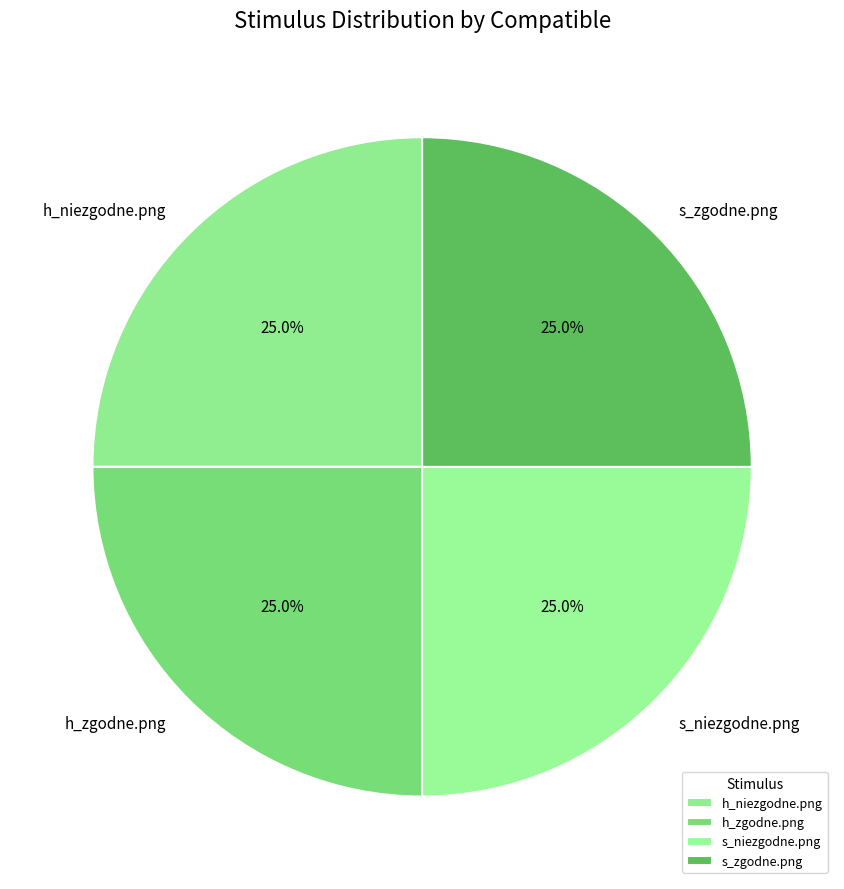

What percentage is NOT represented by h_zgodne.png?

75.0%